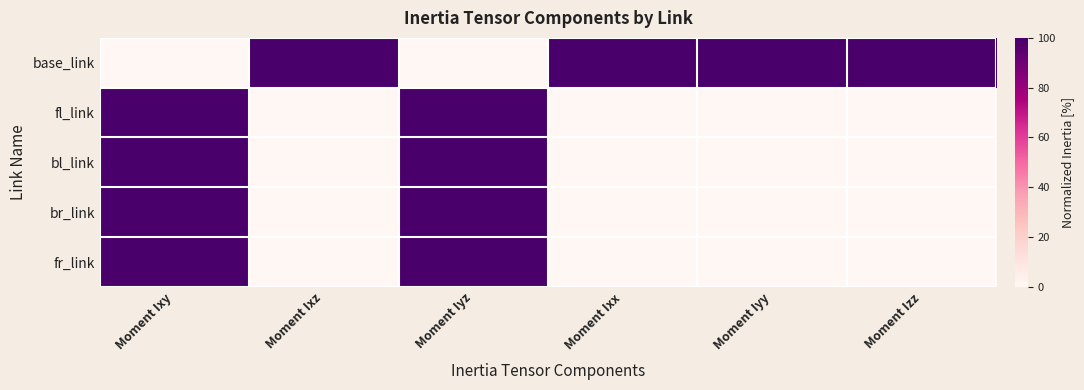

Reading left to right, transcribe all the data shown in this chart.

base_link: Moment Ixy=0.0	Moment Ixz=100.0	Moment Iyz=0.0	Moment Ixx=100.0	Moment Iyy=100.0	Moment Izz=100.0
fl_link: Moment Ixy=100.0	Moment Ixz=0.0	Moment Iyz=100.0	Moment Ixx=0.2	Moment Iyy=0.0	Moment Izz=0.1
bl_link: Moment Ixy=100.0	Moment Ixz=0.0	Moment Iyz=100.0	Moment Ixx=0.2	Moment Iyy=0.0	Moment Izz=0.1
br_link: Moment Ixy=100.0	Moment Ixz=0.0	Moment Iyz=100.0	Moment Ixx=0.2	Moment Iyy=0.0	Moment Izz=0.1
fr_link: Moment Ixy=100.0	Moment Ixz=0.0	Moment Iyz=100.0	Moment Ixx=0.0	Moment Iyy=0.0	Moment Izz=0.0